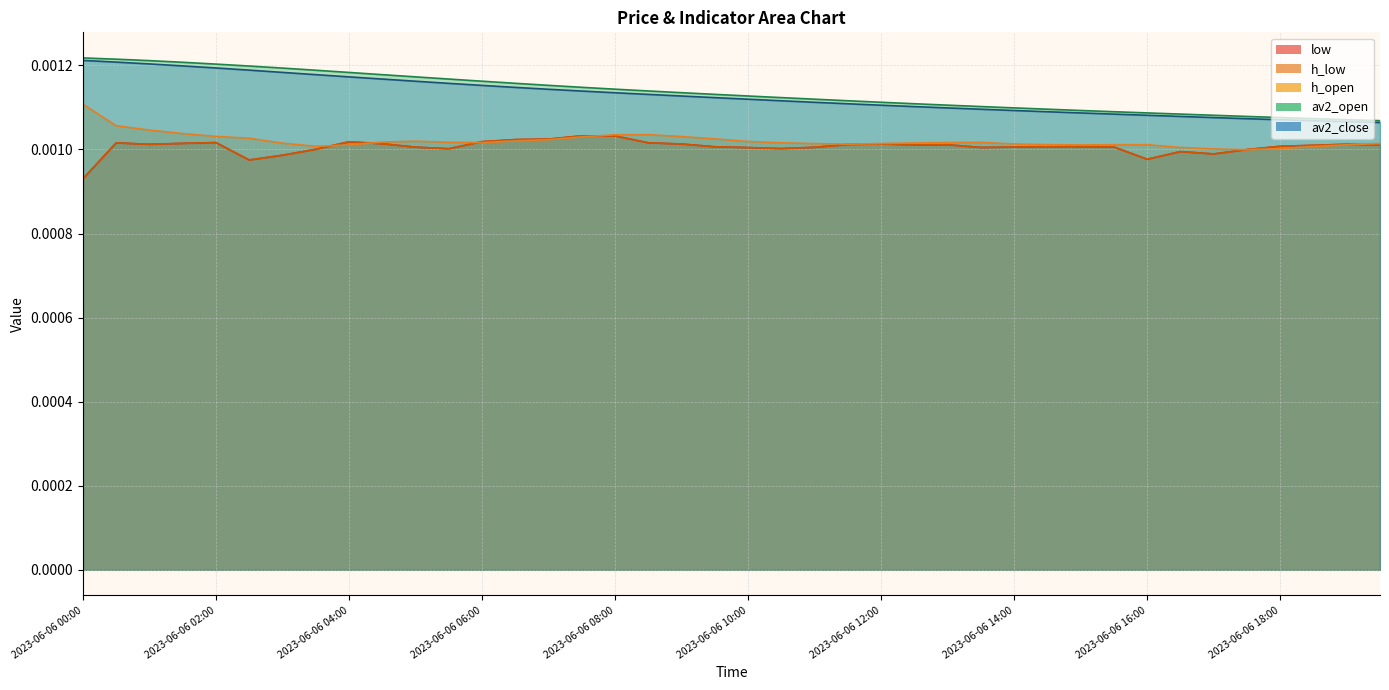

What are all the series names shown in the legend?

low, h_low, h_open, av2_open, av2_close